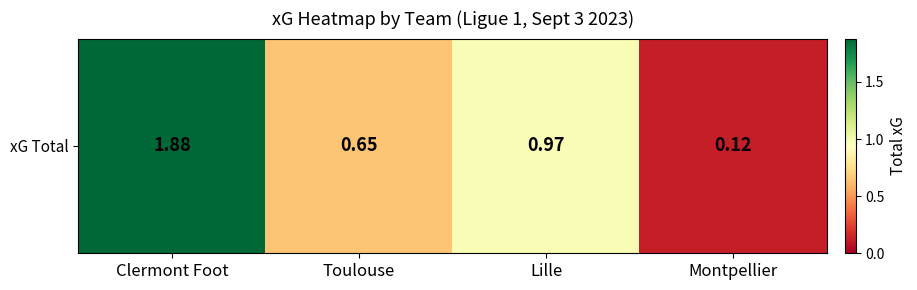

What is the change in value from Clermont Foot to Montpellier?

-1.8